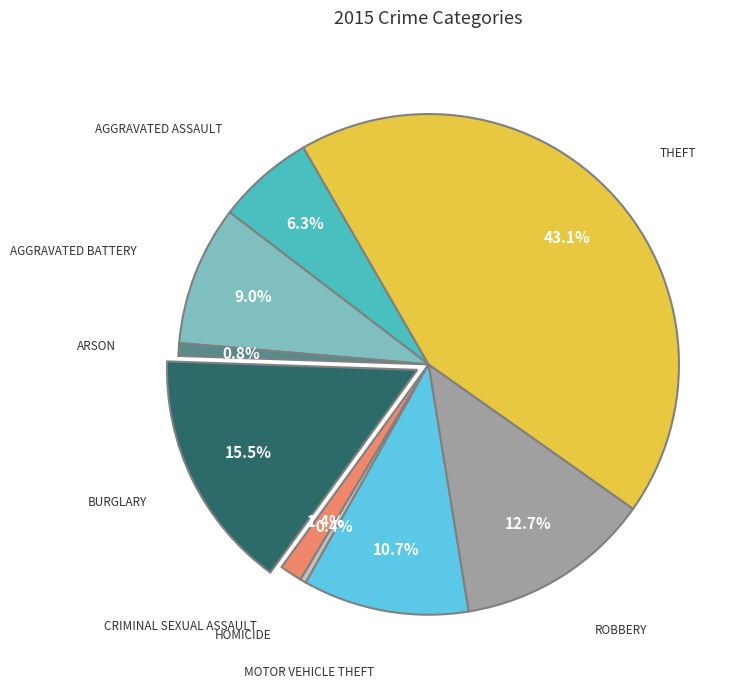

How many slices are in this pie chart?

9